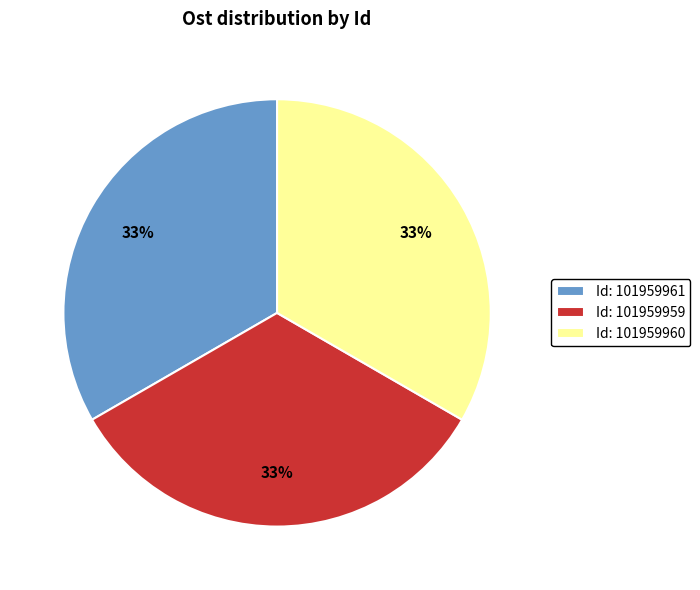

How many slices are in this pie chart?

3